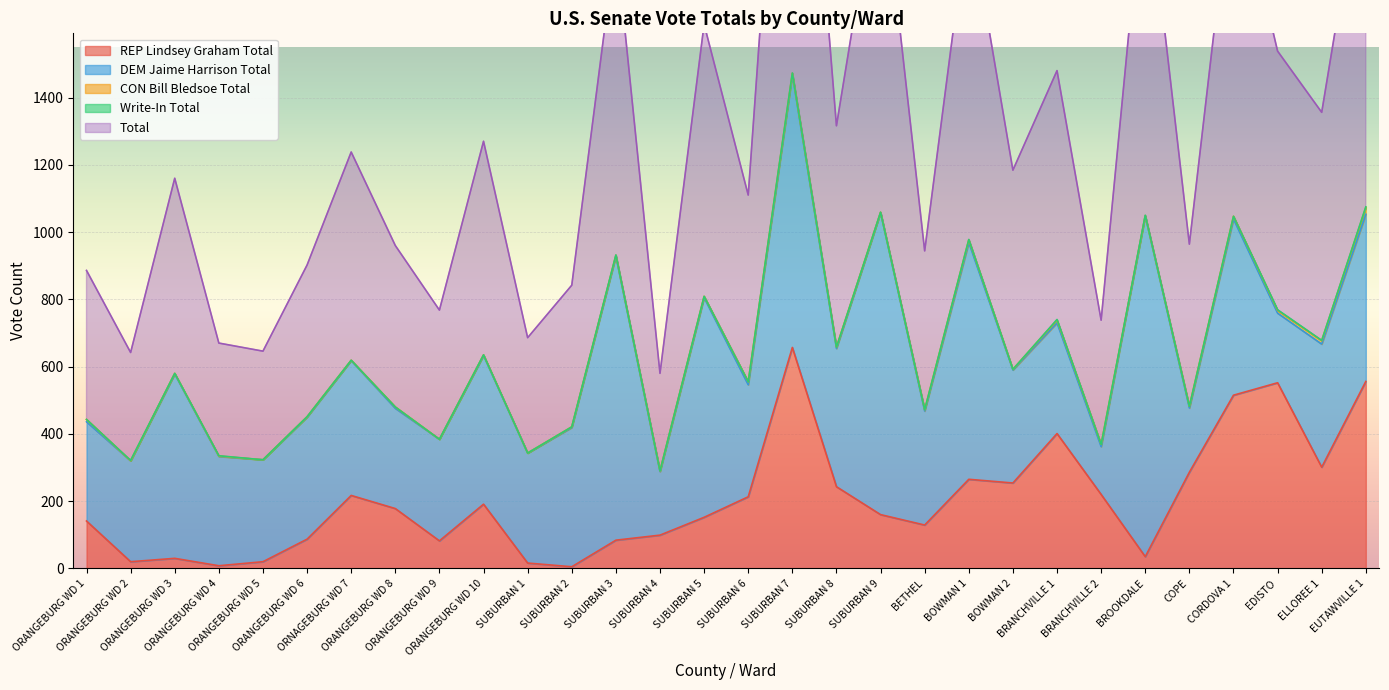

How many values in the Write-In Total series exceed 0?

10